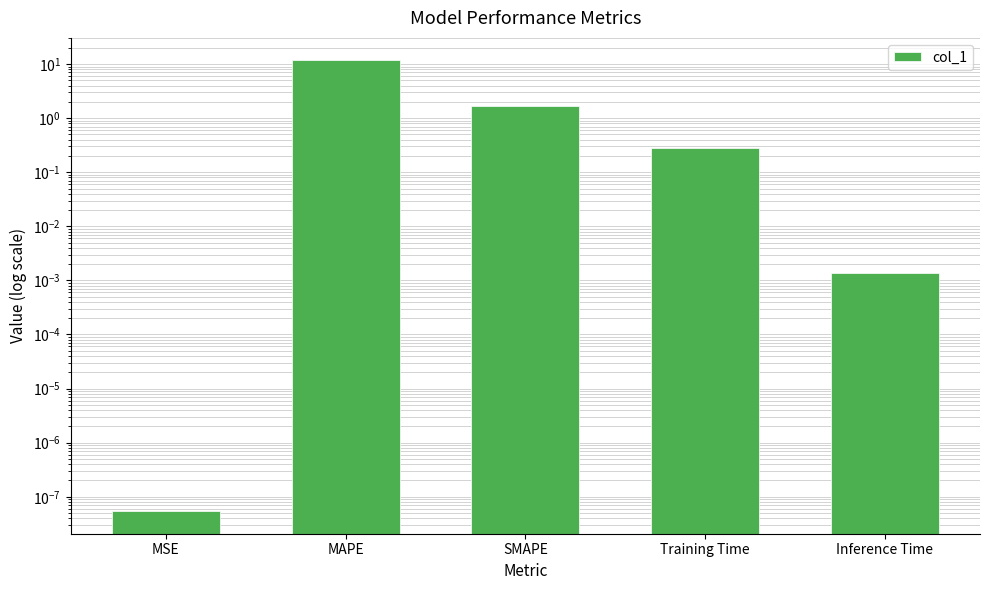

Rank the categories by value from lowest to highest.

MSE, Inference Time, Training Time, SMAPE, MAPE